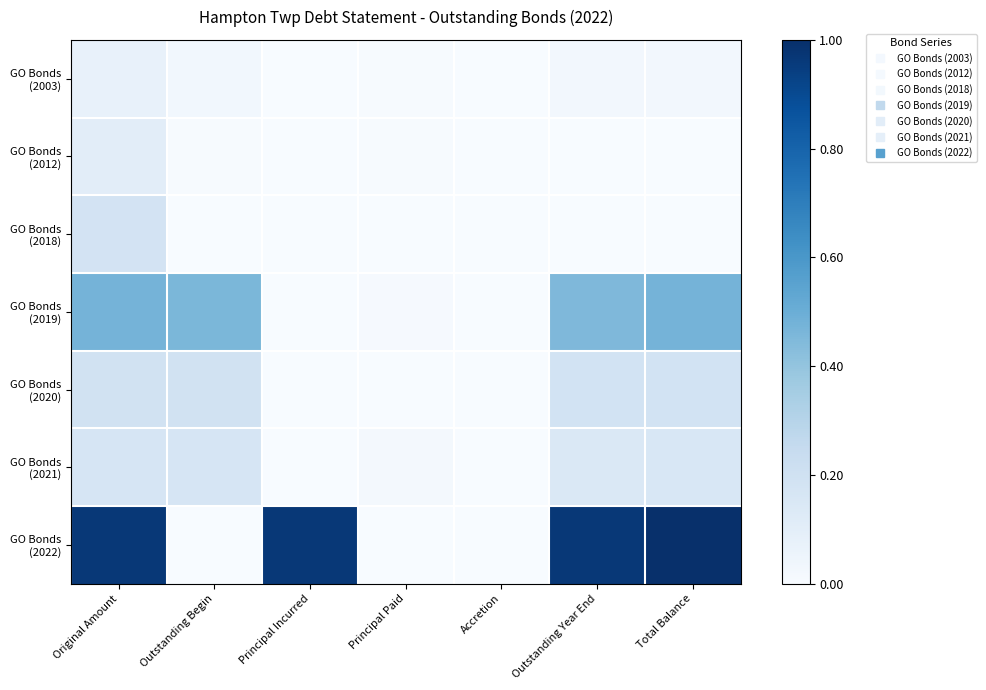

Count the number of categories in the chart.

7